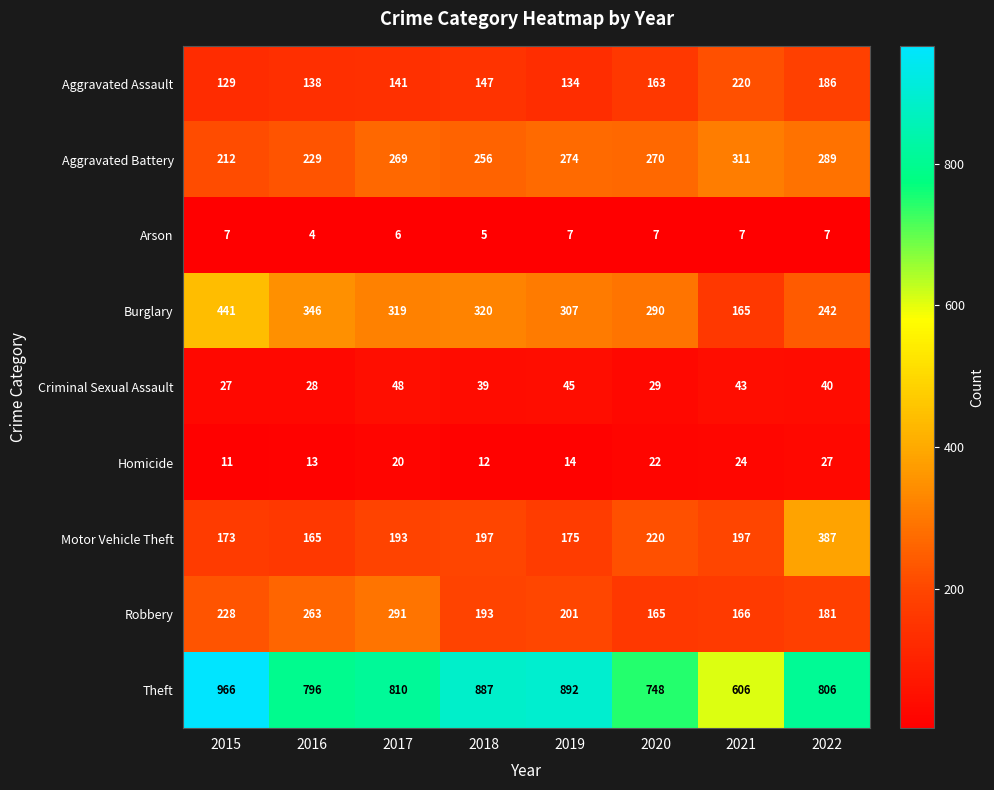

How many Arson values are between 6 and 7?

6